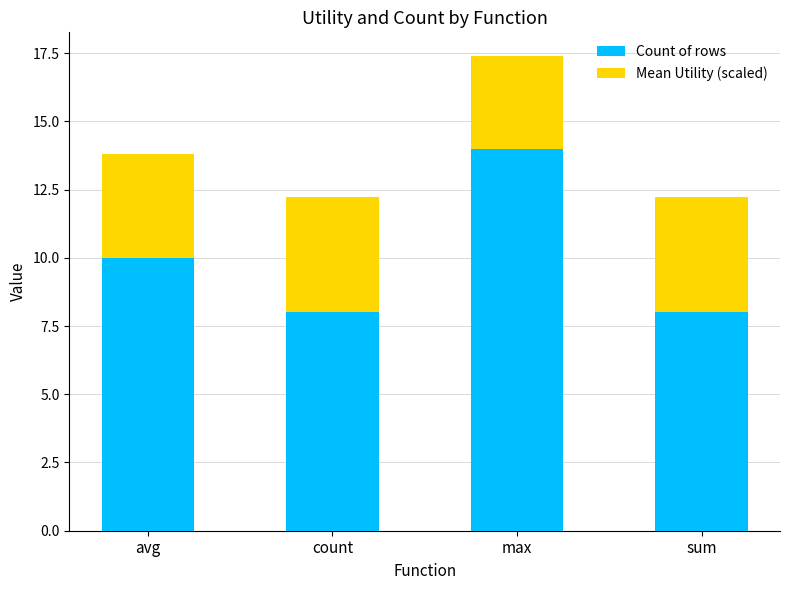

At which label does Count of rows reach its peak?

max